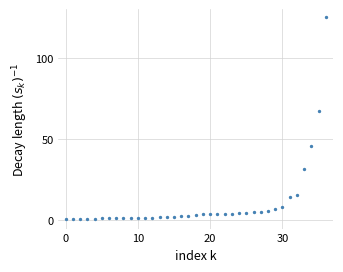

What is the range of Y values (max minus min)?

124.4